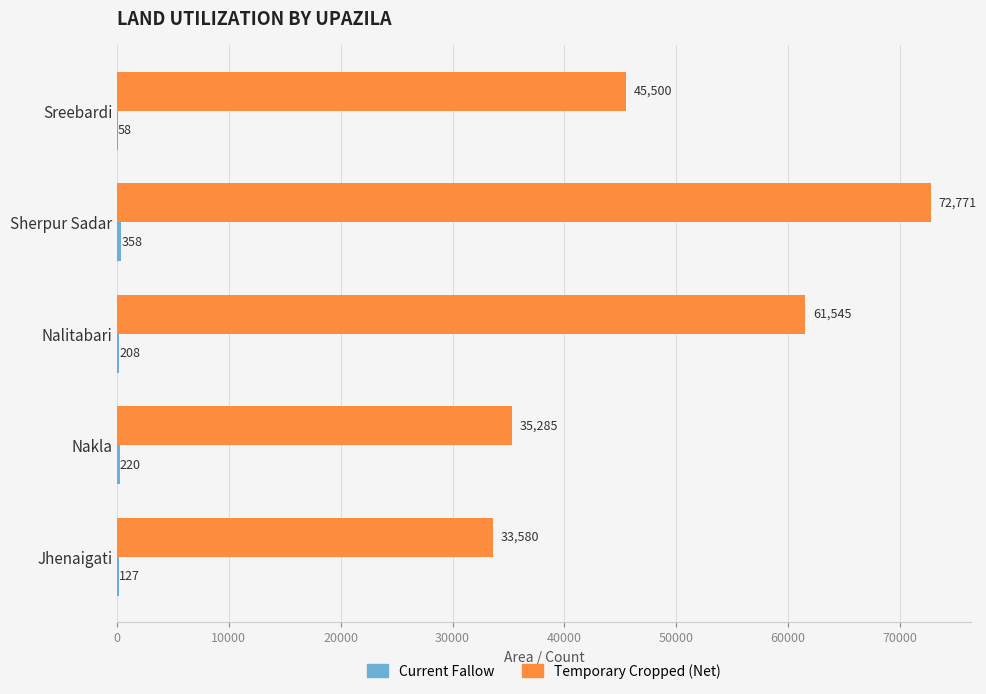

The value of Temporary Cropped (Net) at Nakla is 13014. True or false?

False